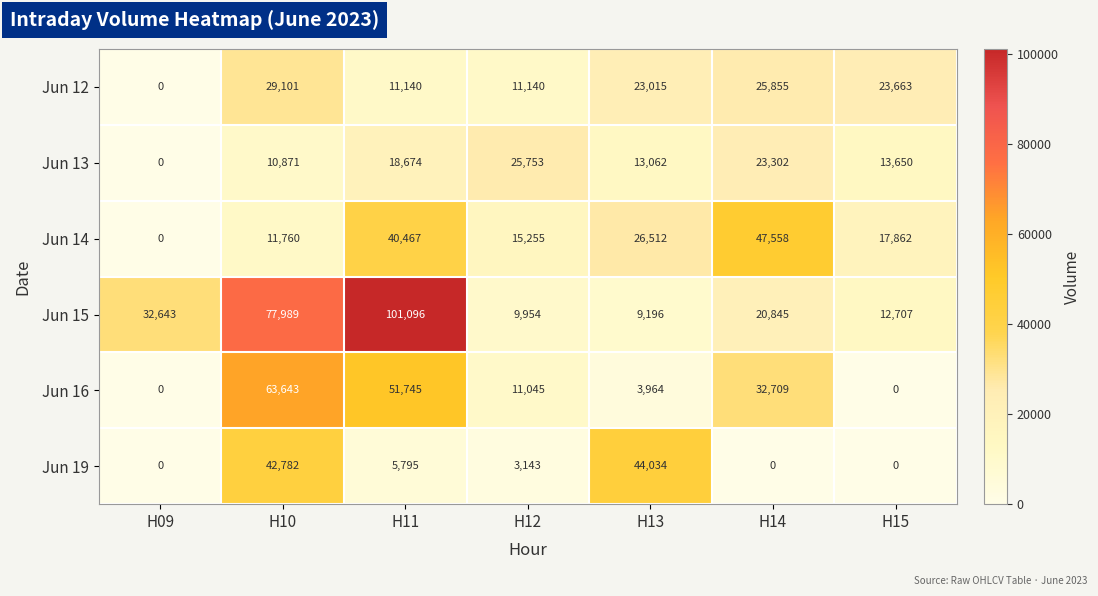

The value of Jun 19 at H09 is -17796. True or false?

False